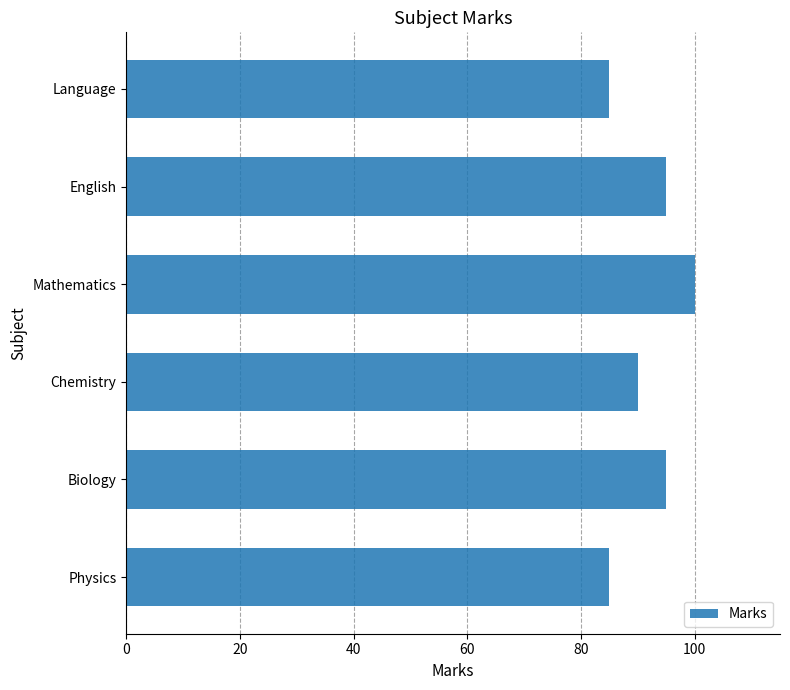

What is the difference between the maximum and second lowest values?

15